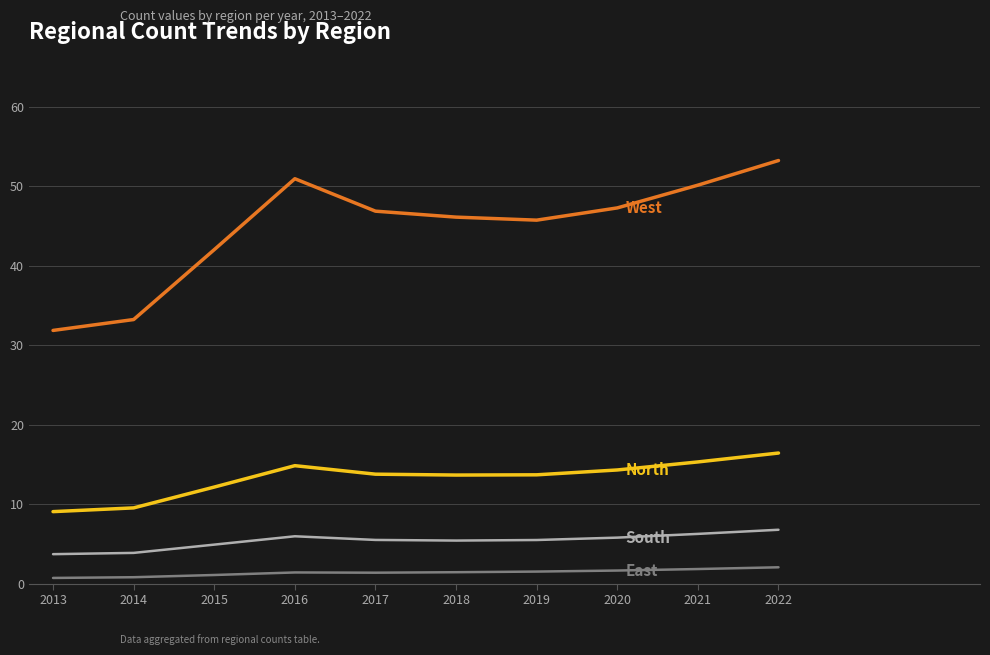

Which category has the highest value across all series?

2022